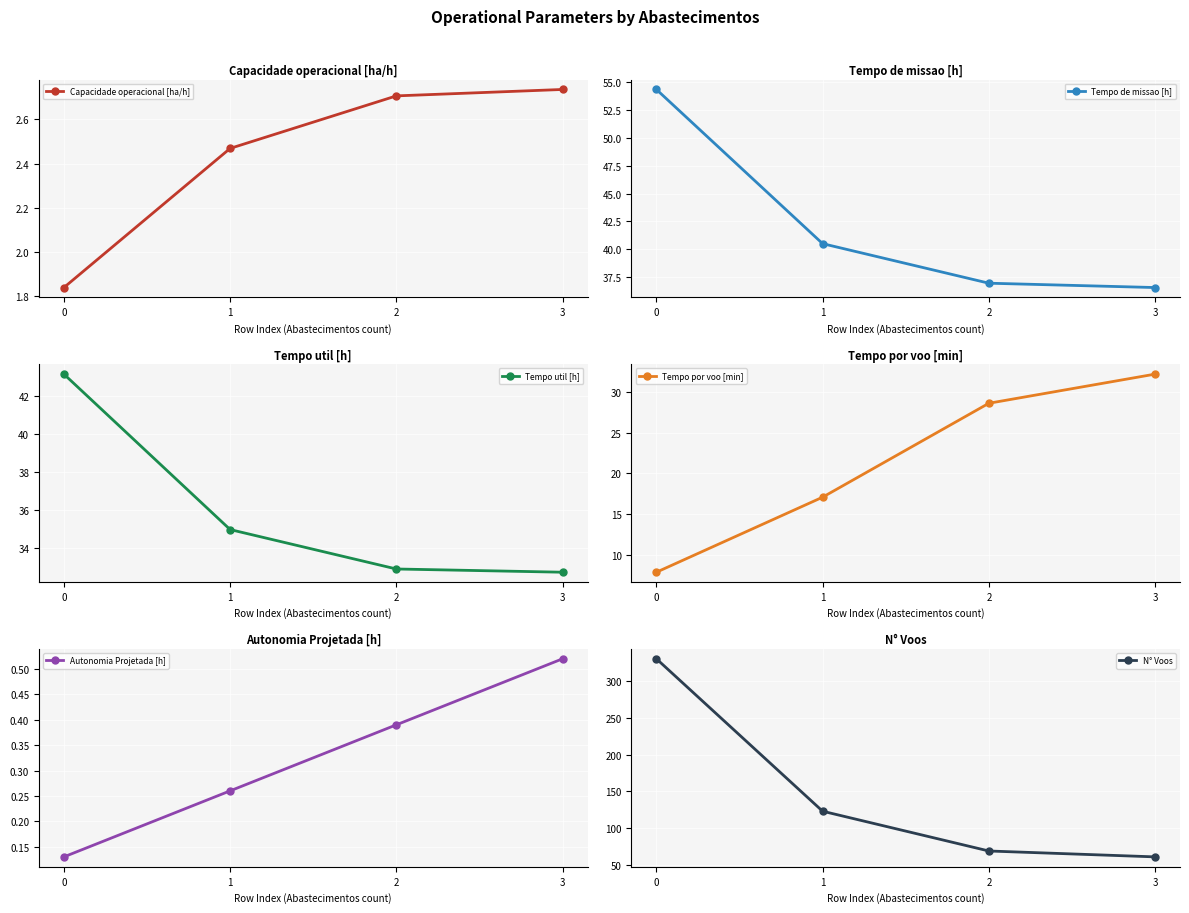

Is the value of Tempo por voo [min] at 1 greater than the value of Tempo de missao [h] at 0?

No